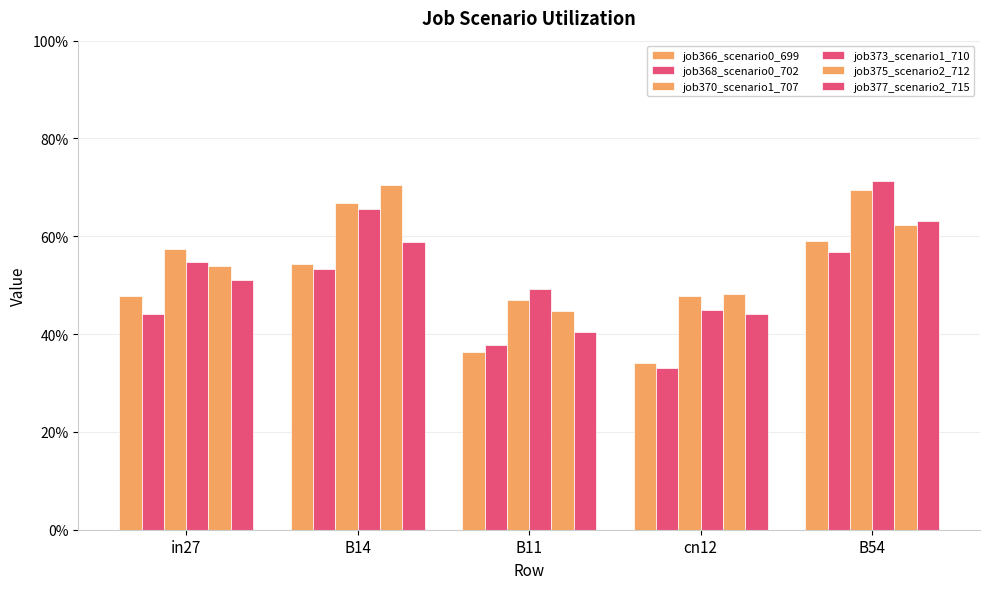

Which series has the widest spread of values?

job373_scenario1_710